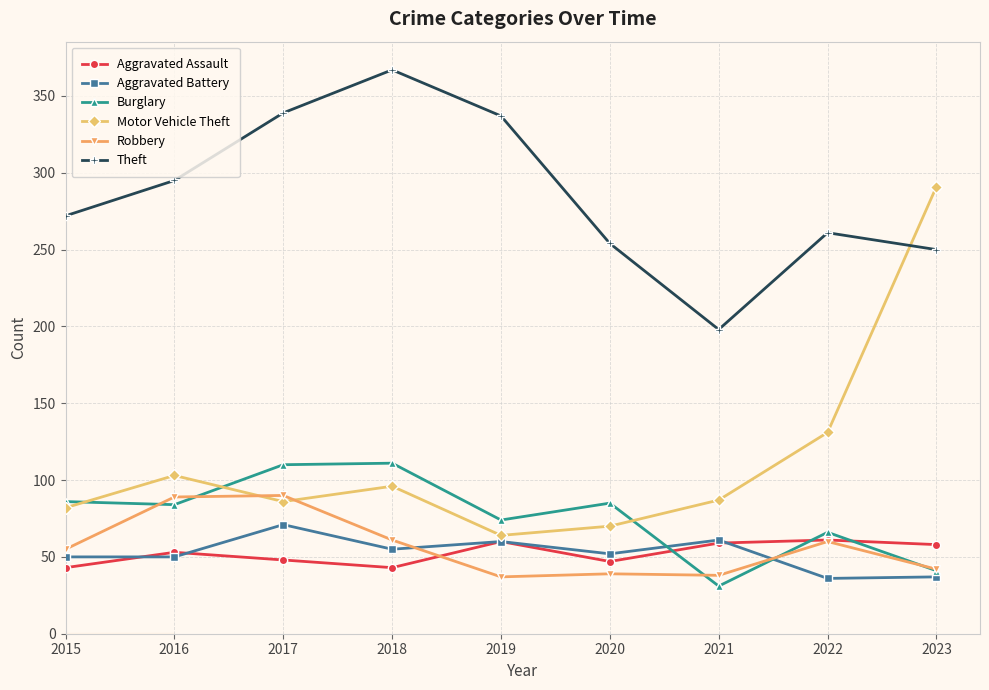

Does the chart display data point markers on the line(s)?

Yes